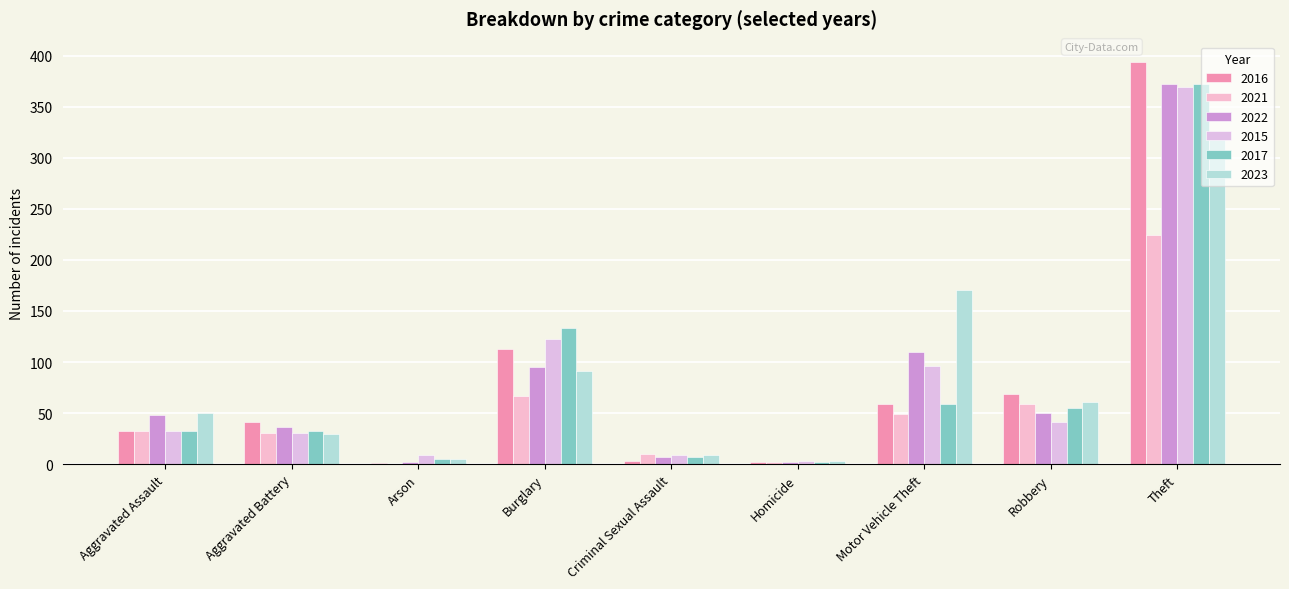

Rank the series at Motor Vehicle Theft from lowest to highest value.

2021, 2016, 2017, 2015, 2022, 2023